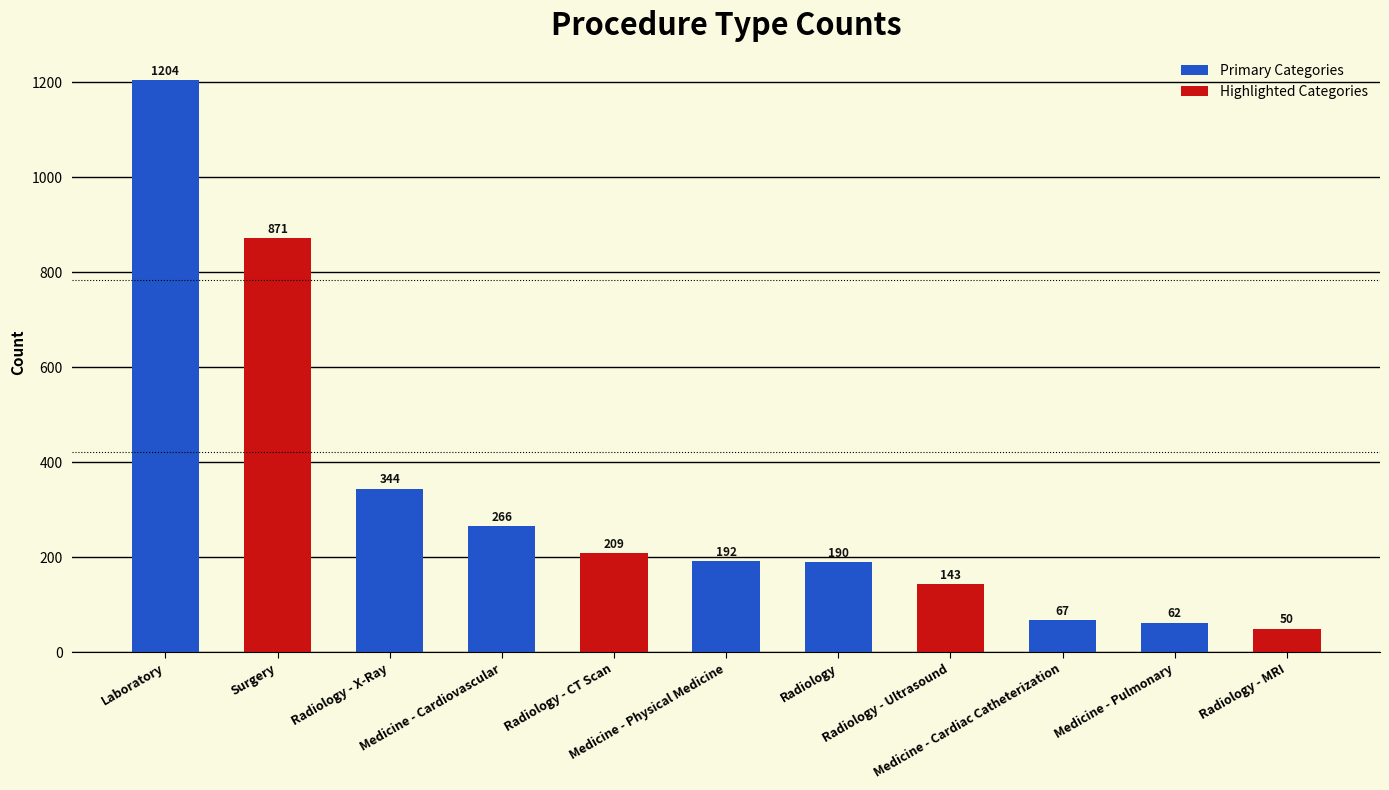

Which label corresponds to the largest value in the chart?

Laboratory